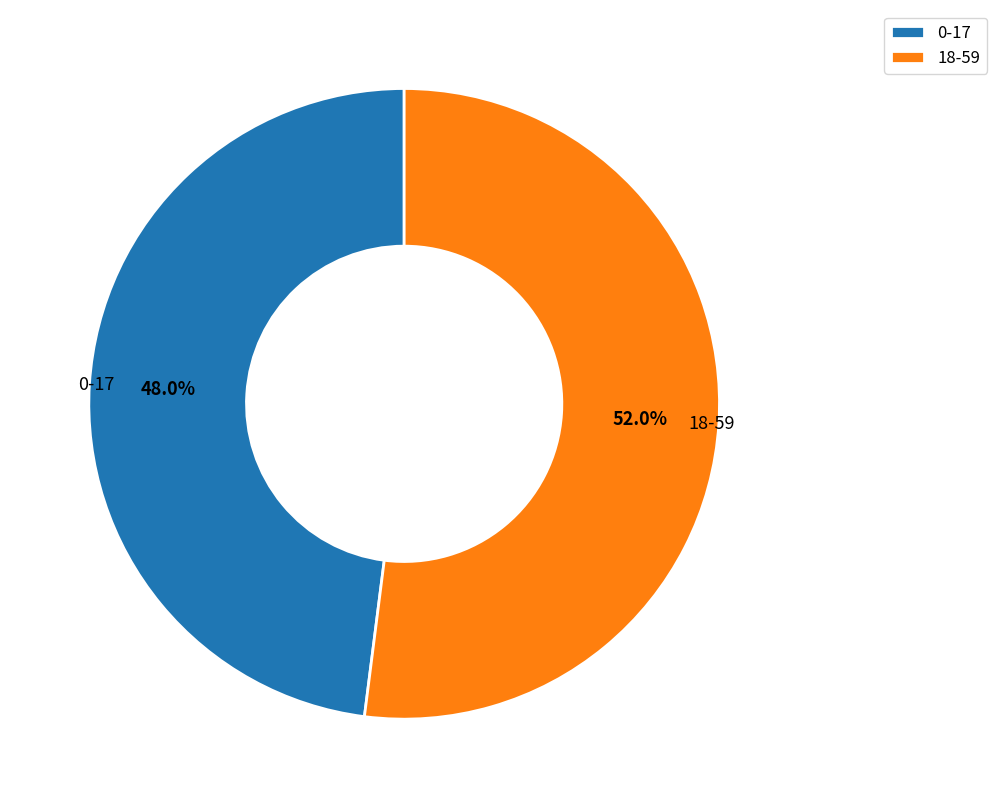

Is 18-59 the majority of the pie?

Yes